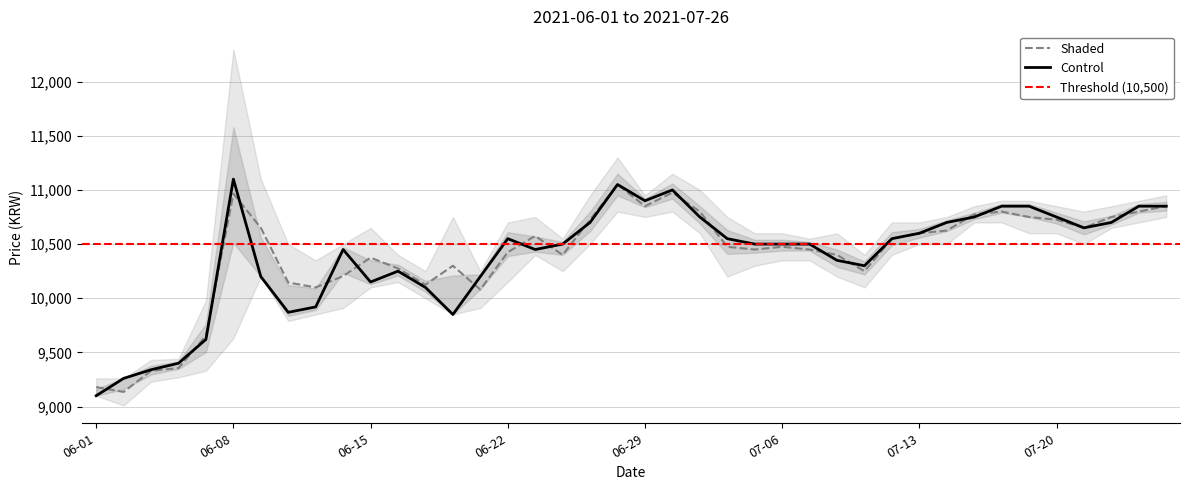

What is the spread (max minus min) of values at 2021-07-01?

400